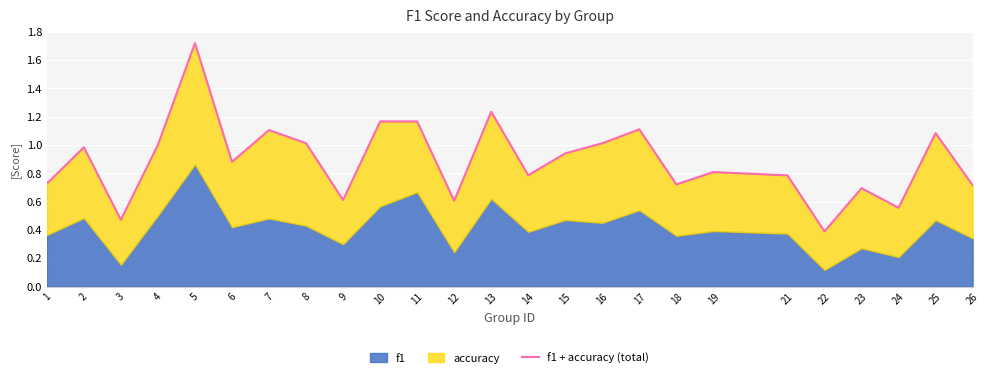

How many data points does each series have?

25